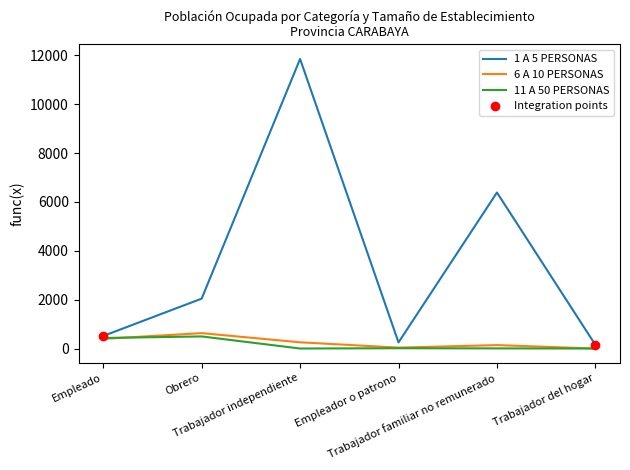

Which series has the widest spread of values?

1 A 5 PERSONAS